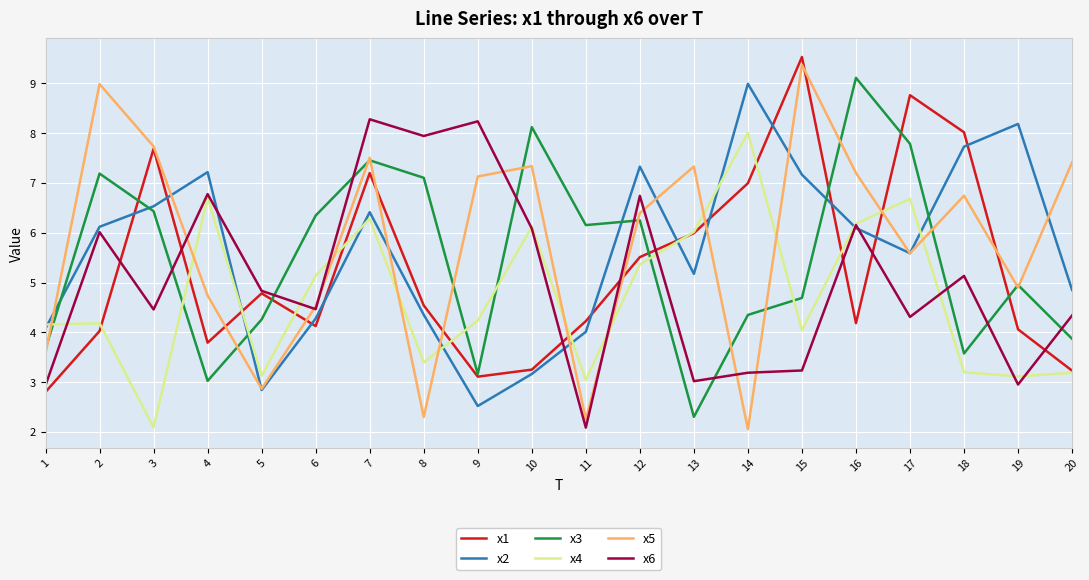

The value of x4 at 5 is 4.9. True or false?

False